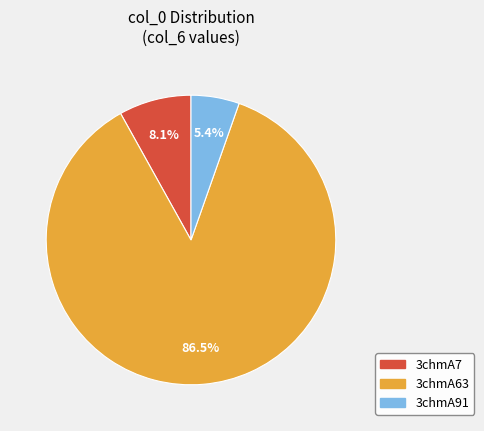

Is 3chmA63 the majority of the pie?

Yes